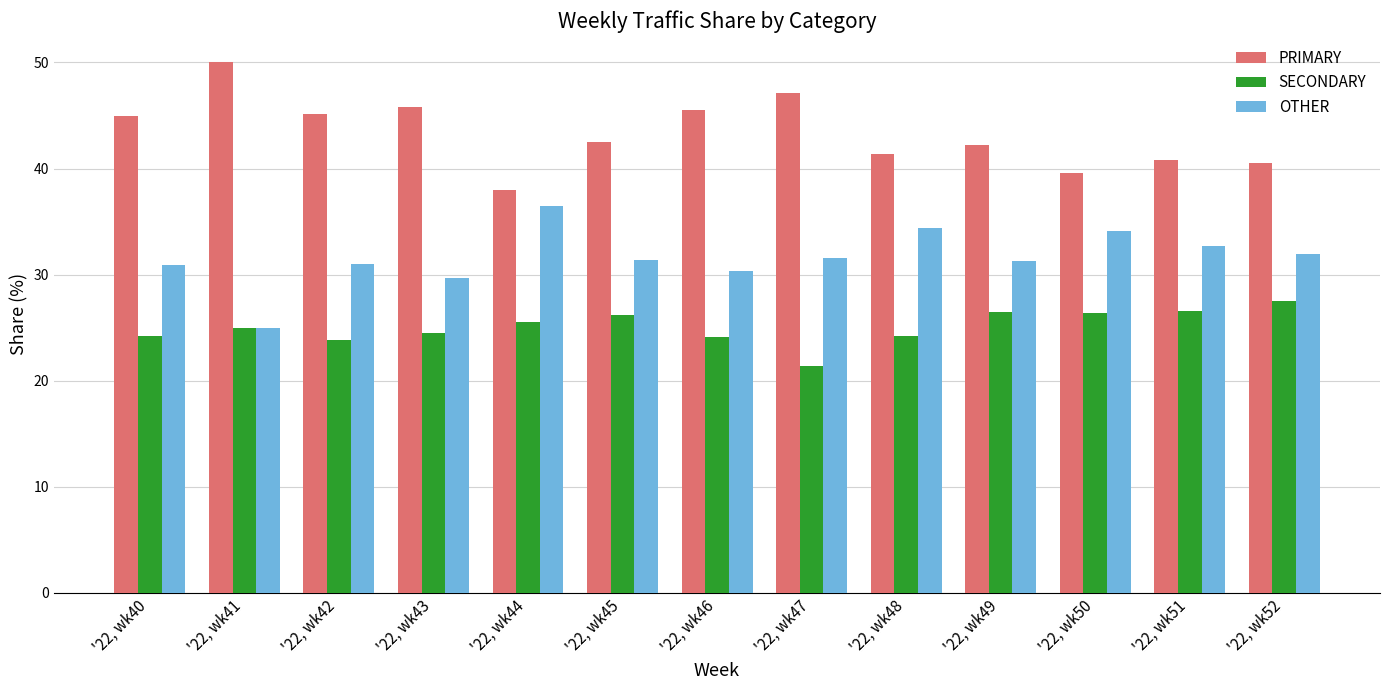

What value does the SECONDARY series have at '22, wk46?

24.1